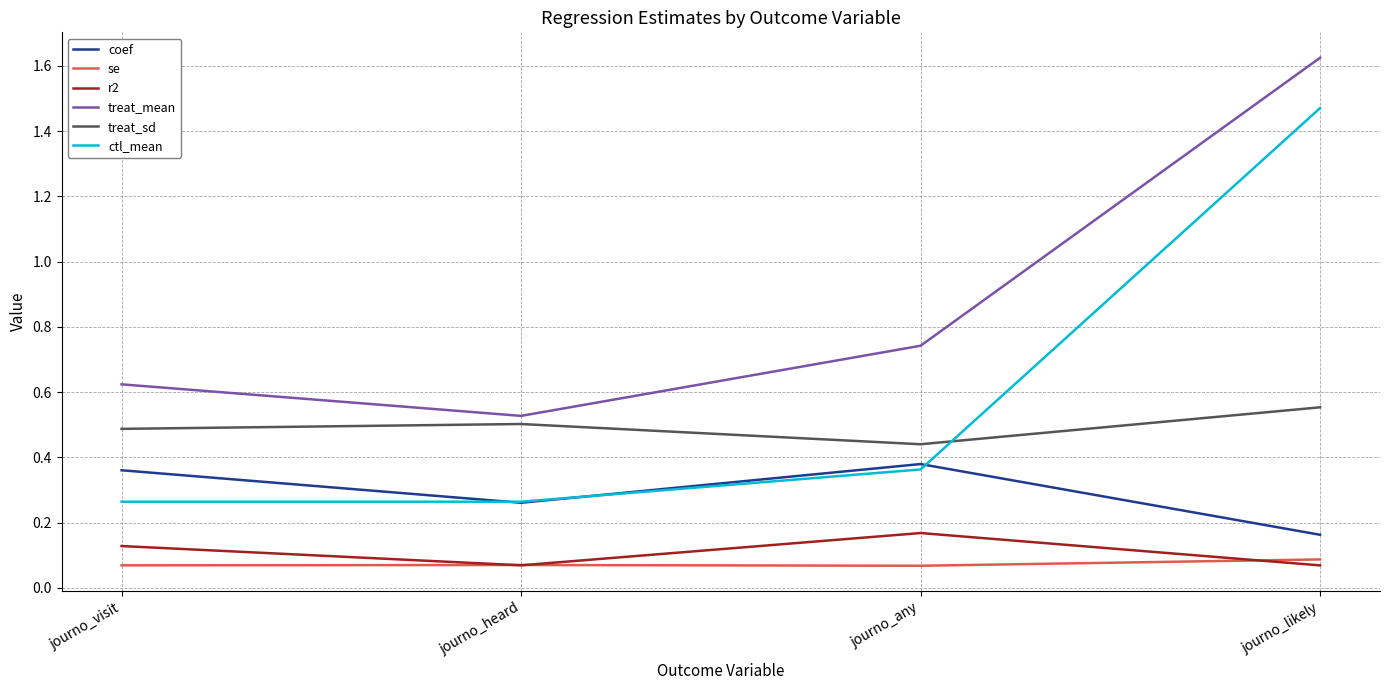

At journo_visit, list the series in order from smallest to largest.

se, r2, ctl_mean, coef, treat_sd, treat_mean